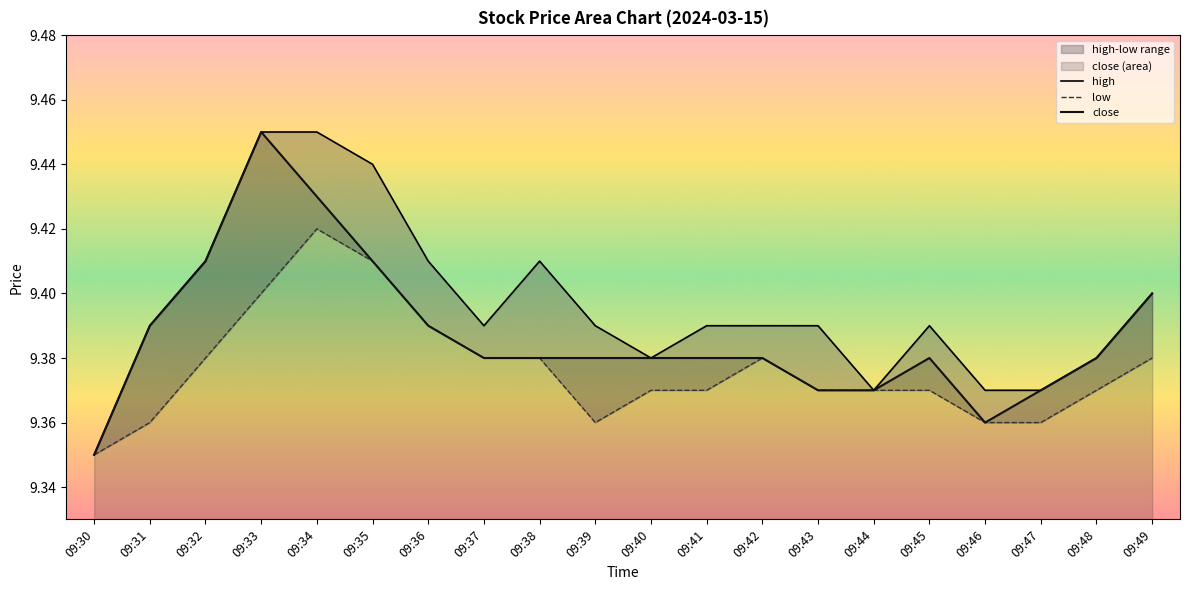

The value of close at 09:42 is 9.4. True or false?

True